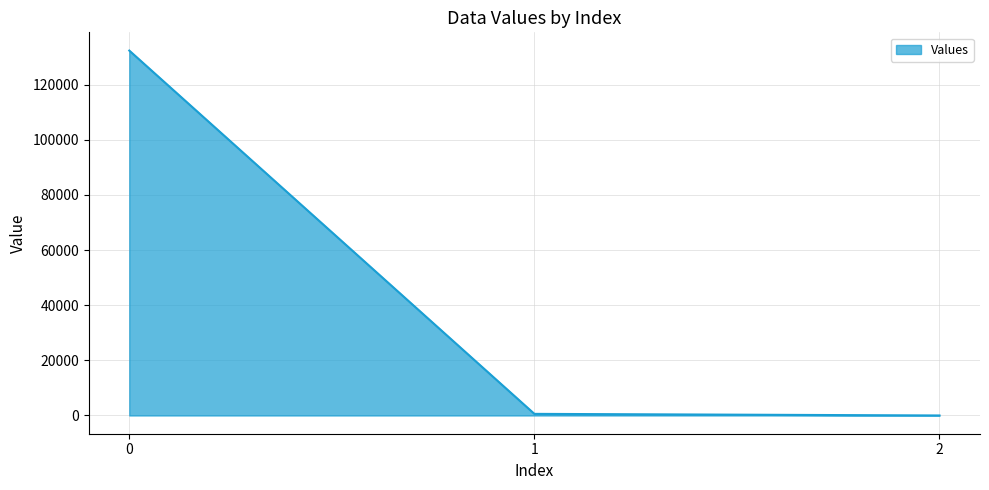

Does the chart display data point markers on the line(s)?

No